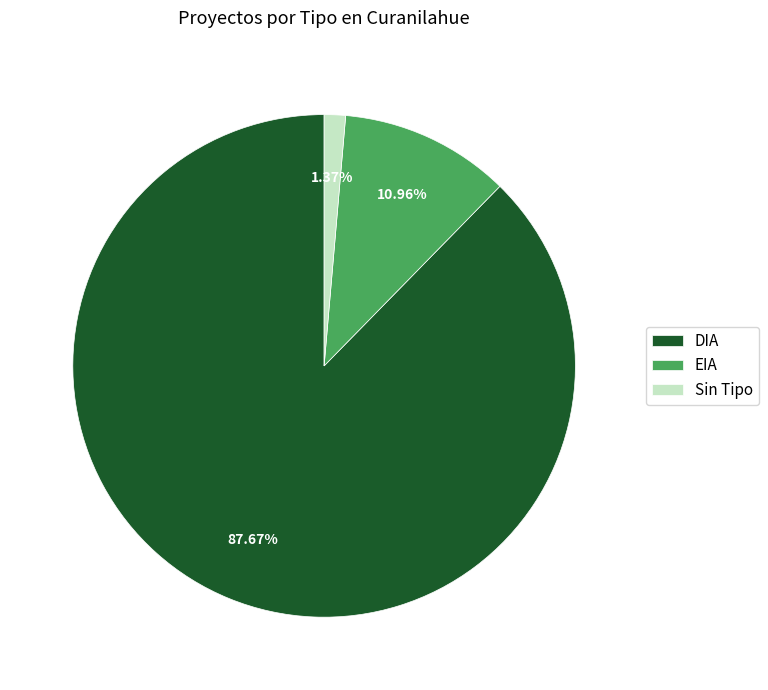

Is the sum of EIA and DIA greater than half?

Yes